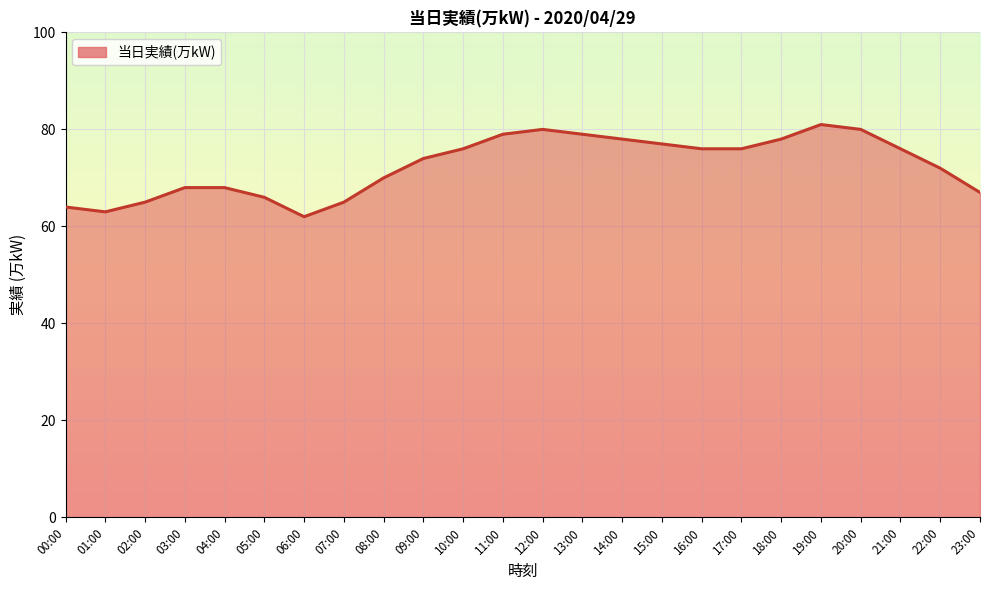

The chart shows a value of 76 at 17:00. True or false?

True